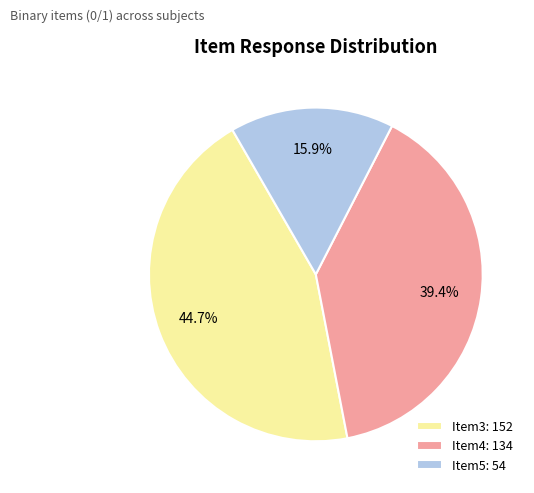

Is there any slice that represents more than half of the pie?

No